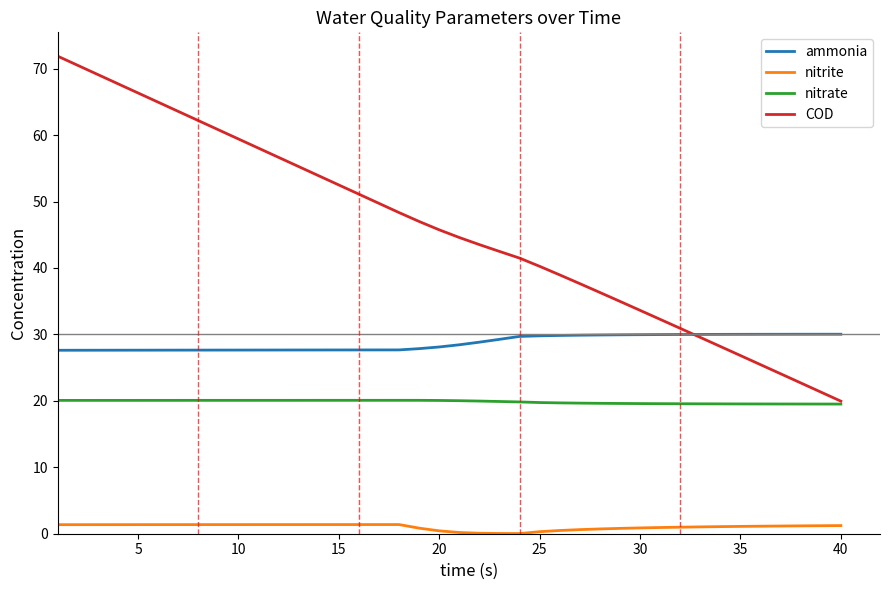

What is the lowest value of the ammonia series?

27.6